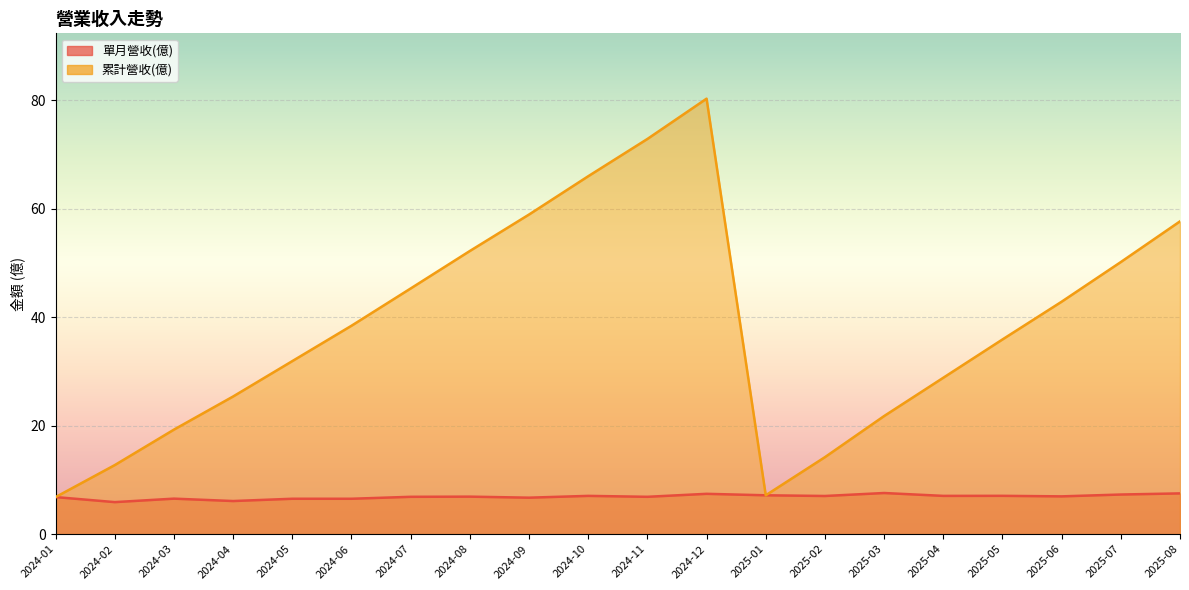

True or false: 單月營收(億) has more than 1 interior local peaks.

True